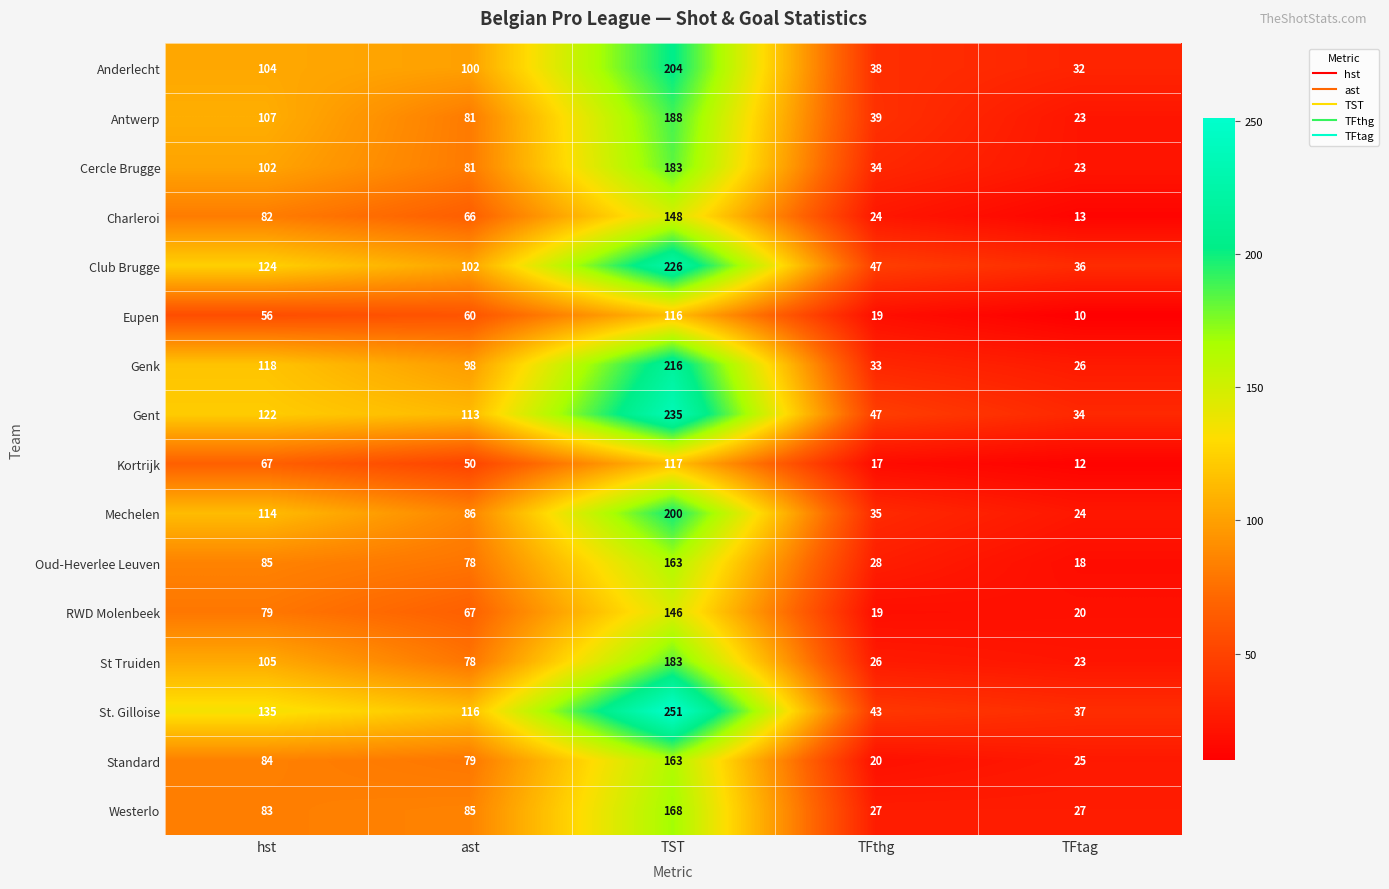

Which series has the widest spread of values?

St. Gilloise